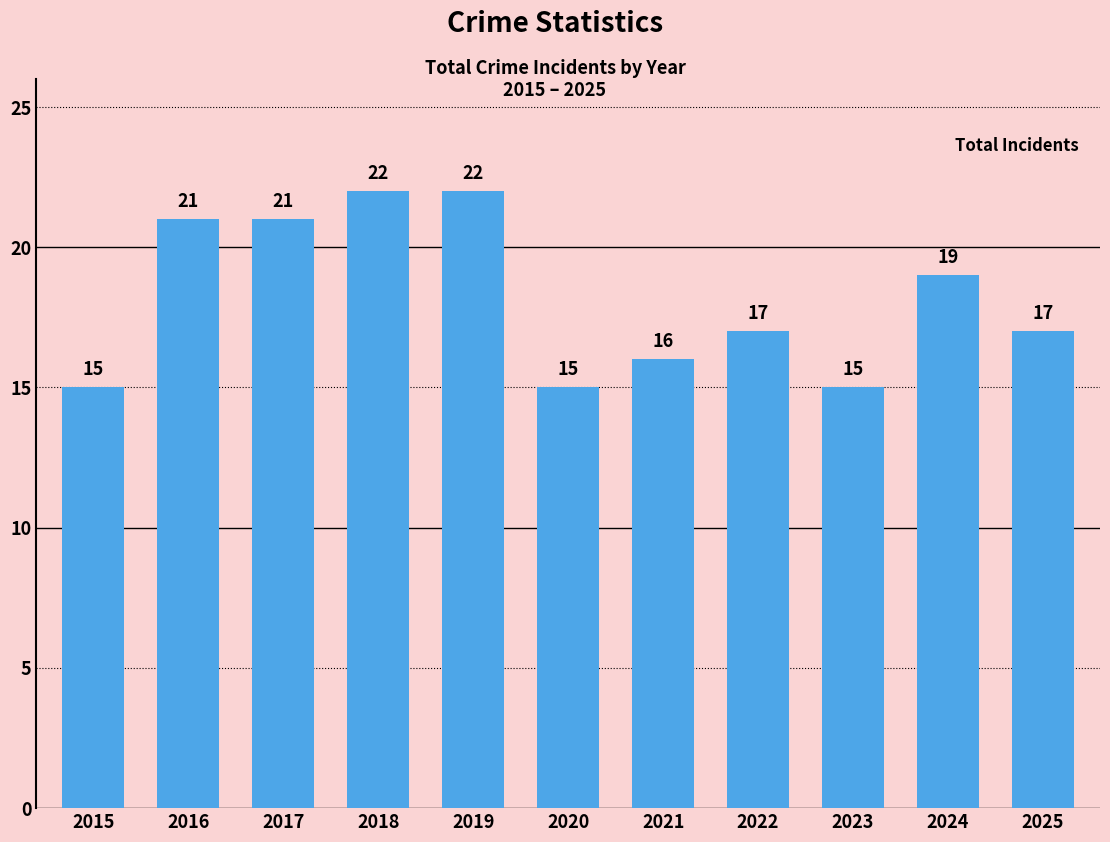

What is the minimum value shown in the chart?

15